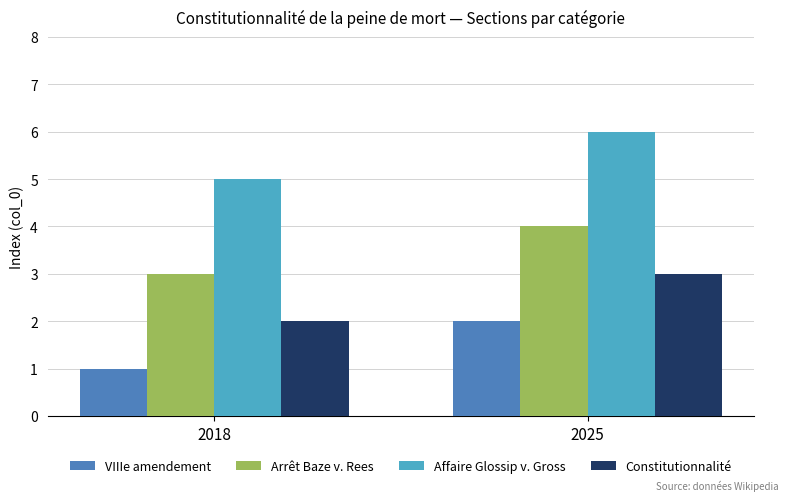

How many groups of bars are there?

2